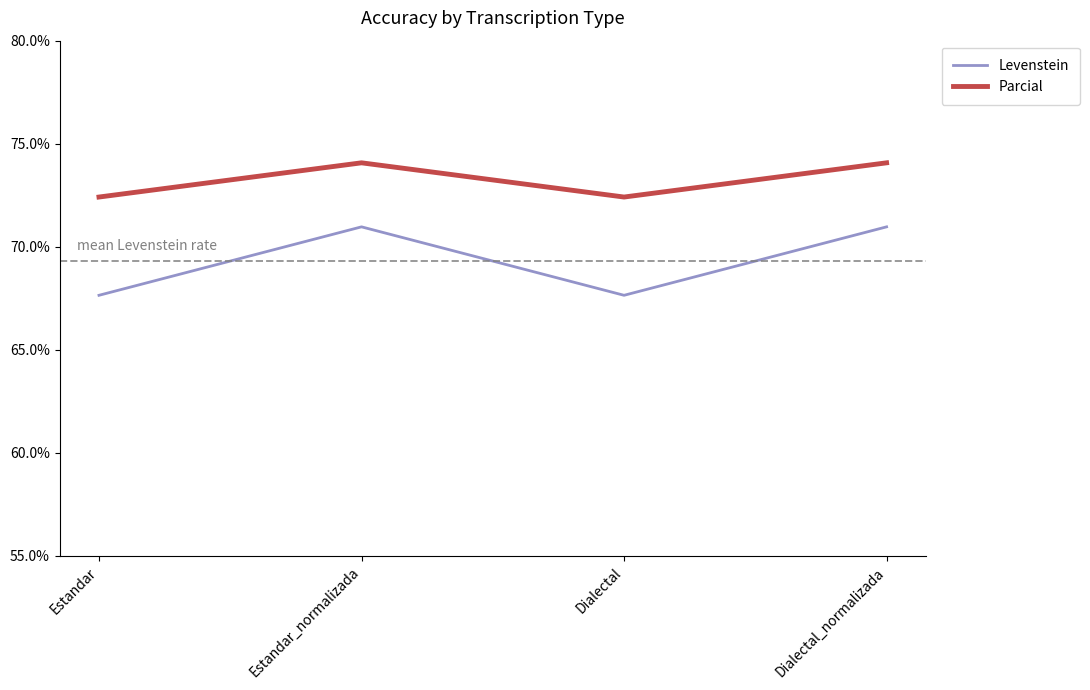

True or false: Parcial and Levenstein intersect in this chart.

False